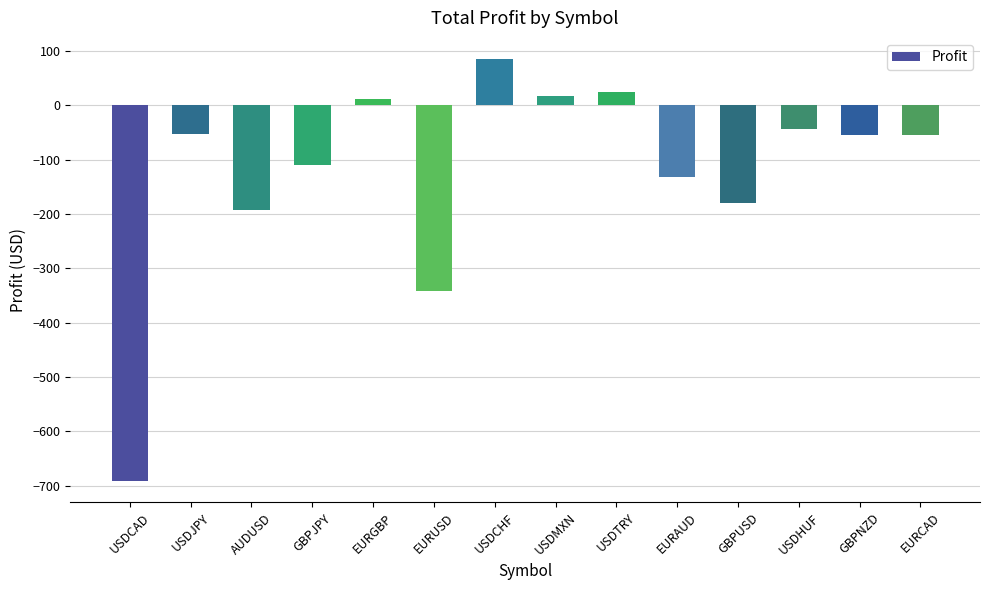

What is the label of the 3rd bar from the right?

USDHUF